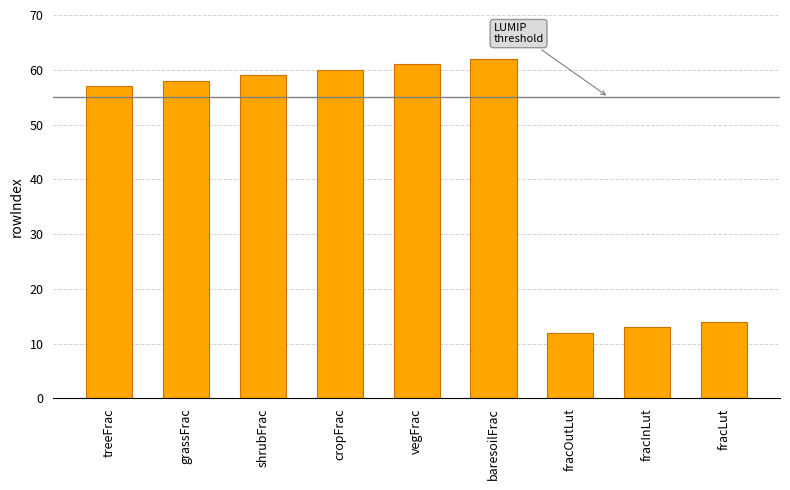

List the labels in order of value, smallest first.

fracOutLut, fracInLut, fracLut, treeFrac, grassFrac, shrubFrac, cropFrac, vegFrac, baresoilFrac